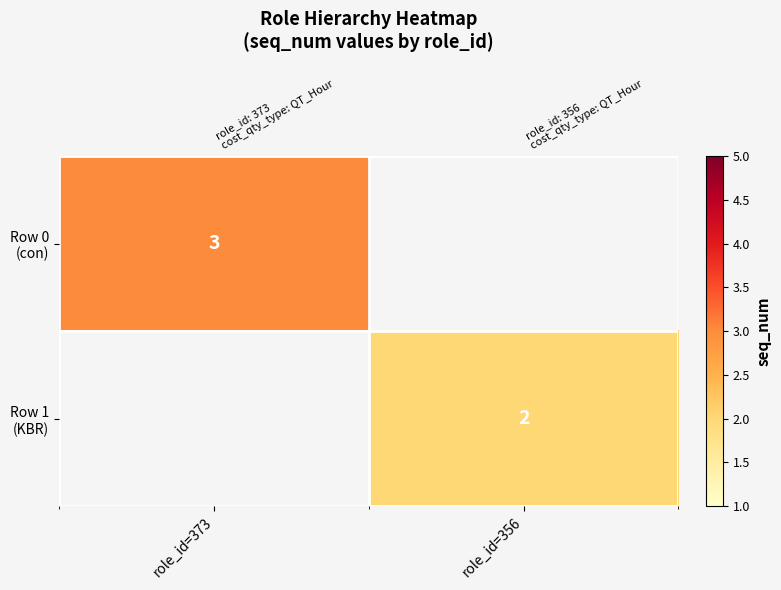

Count the number of data series in this chart.

2